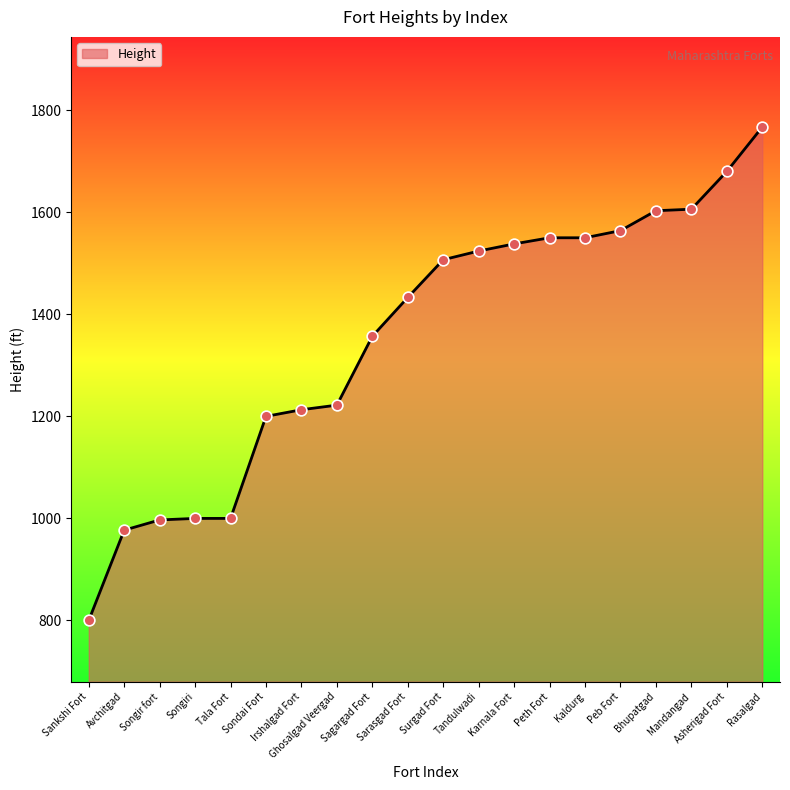

What is the ratio of the value at Sarasgad Fort to the value at Mandangad?

0.9